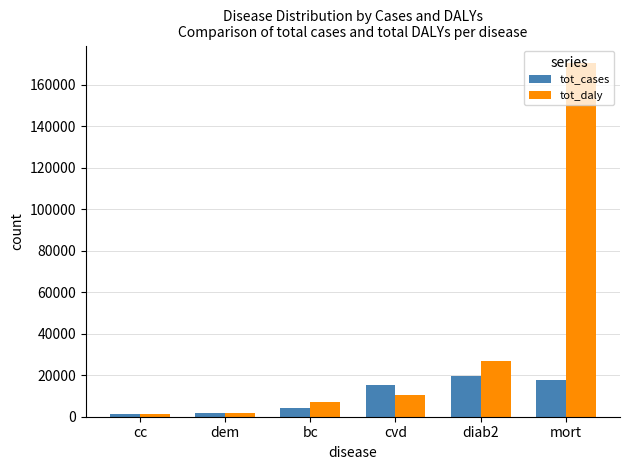

Where does the tot_daly series first go above 10543?

cvd